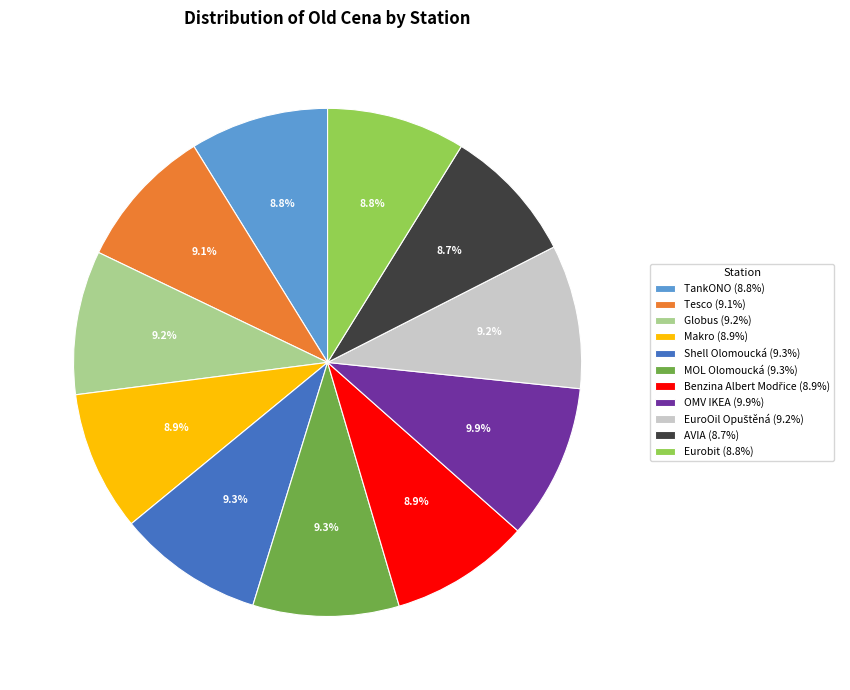

What is the ratio of the value at Eurobit (8.8%) to the value at Makro (8.9%)?

1.0